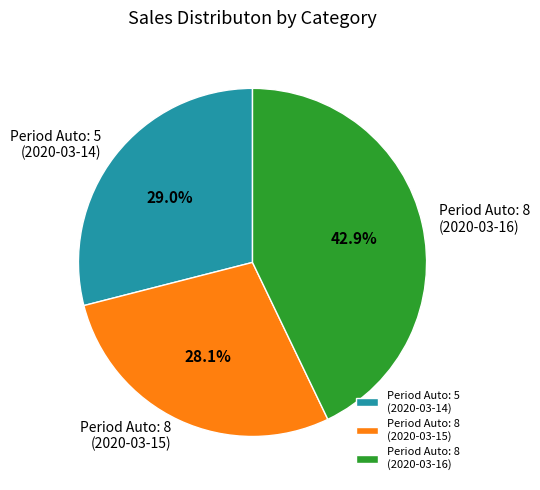

Does any single category account for the majority?

No